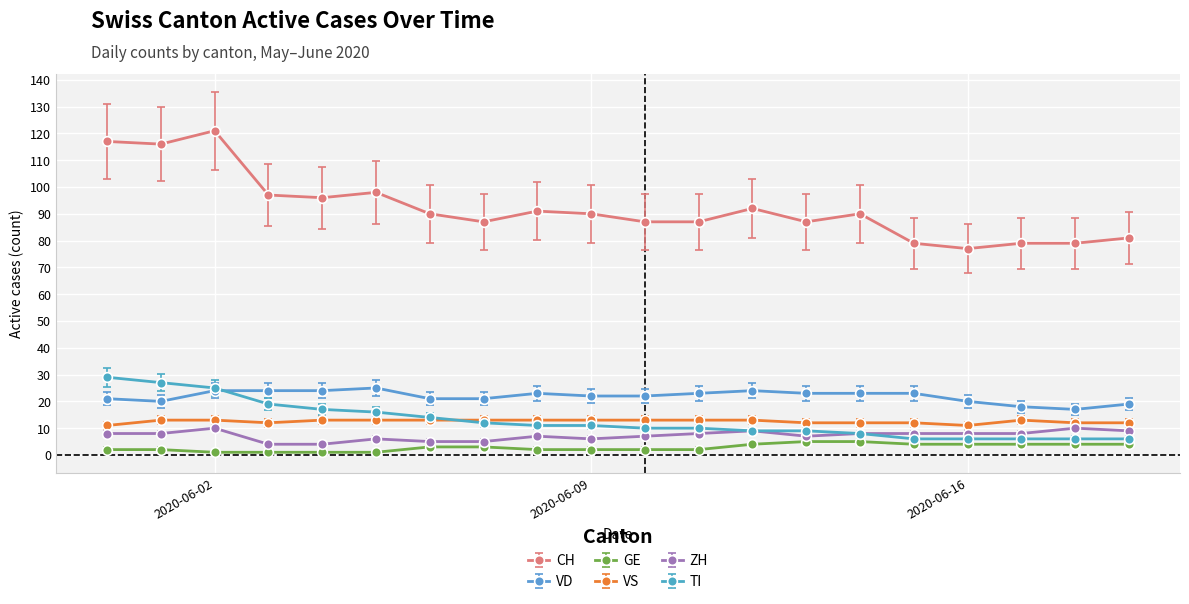

True or false: VS and GE cross at least once.

False